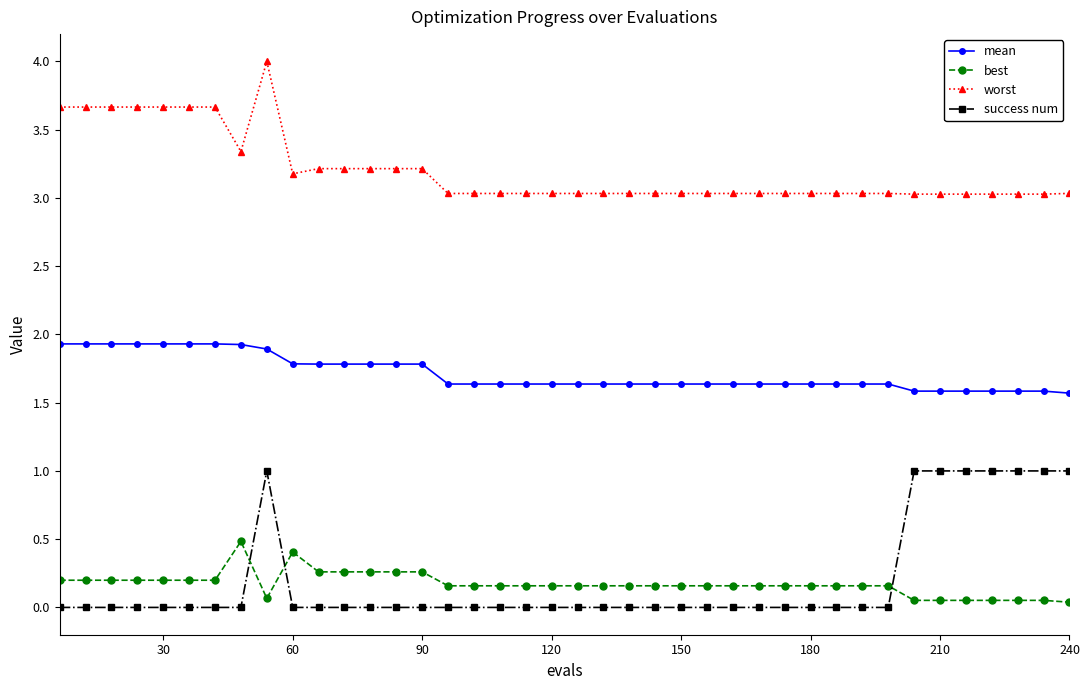

What is the value of the worst point at the 39th from the left?

3.0